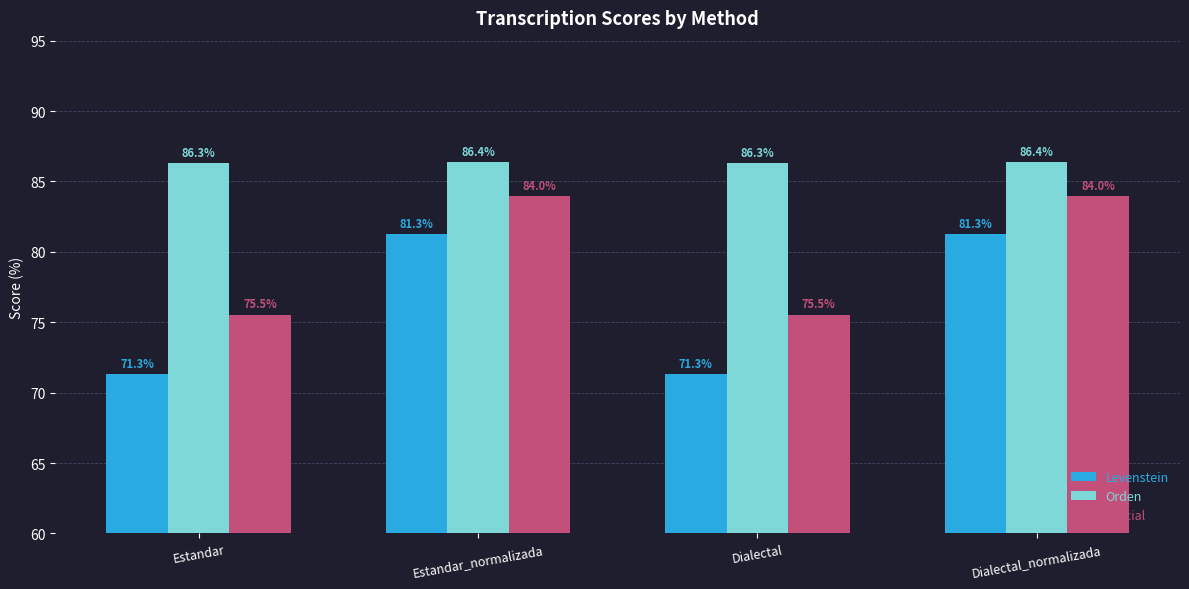

Which series has the largest total across all categories?

Orden